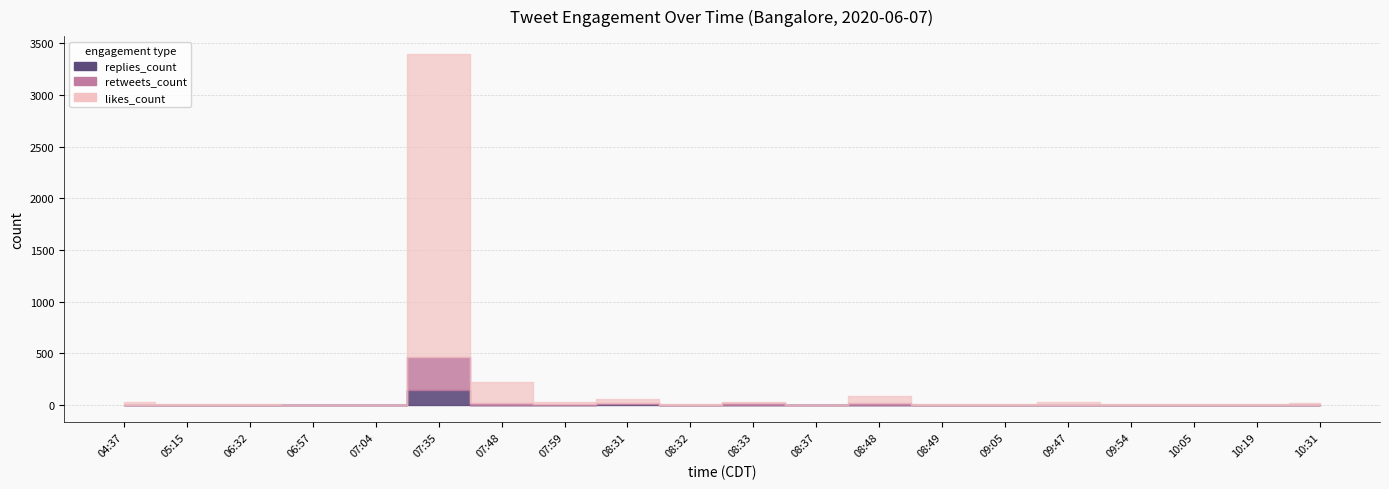

Which category has the highest value in the likes_count series?

07:35